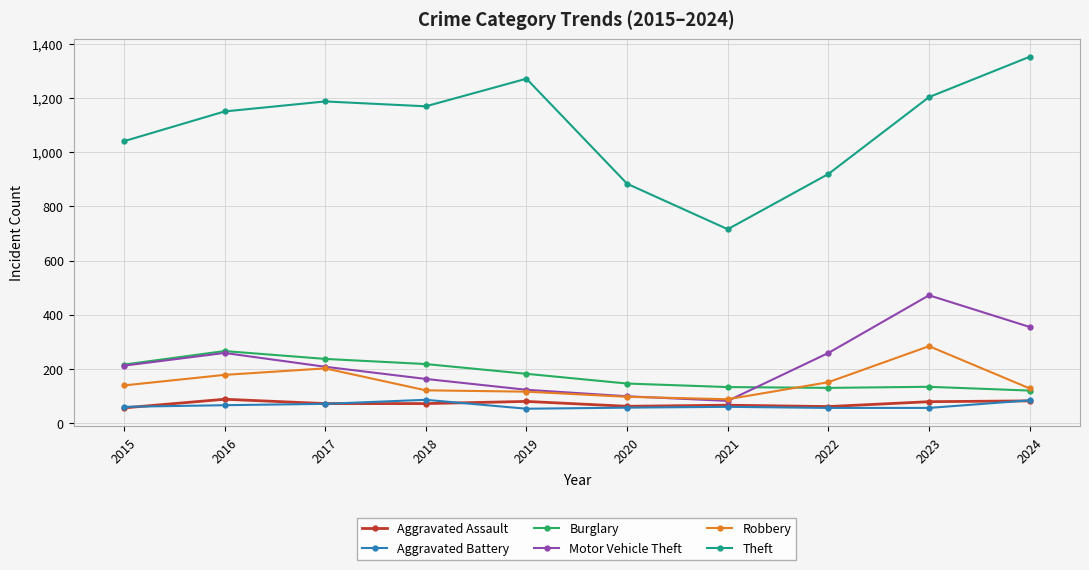

Is the value of Theft at 2022 greater than the value of Aggravated Assault at 2021?

Yes